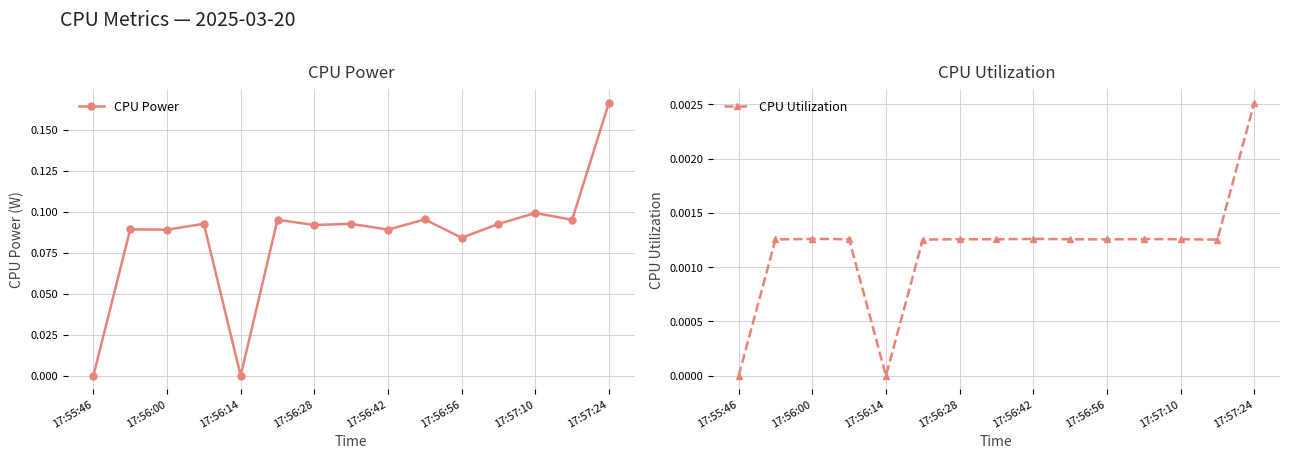

True or false: CPU Power has more than 2 interior local peaks.

True